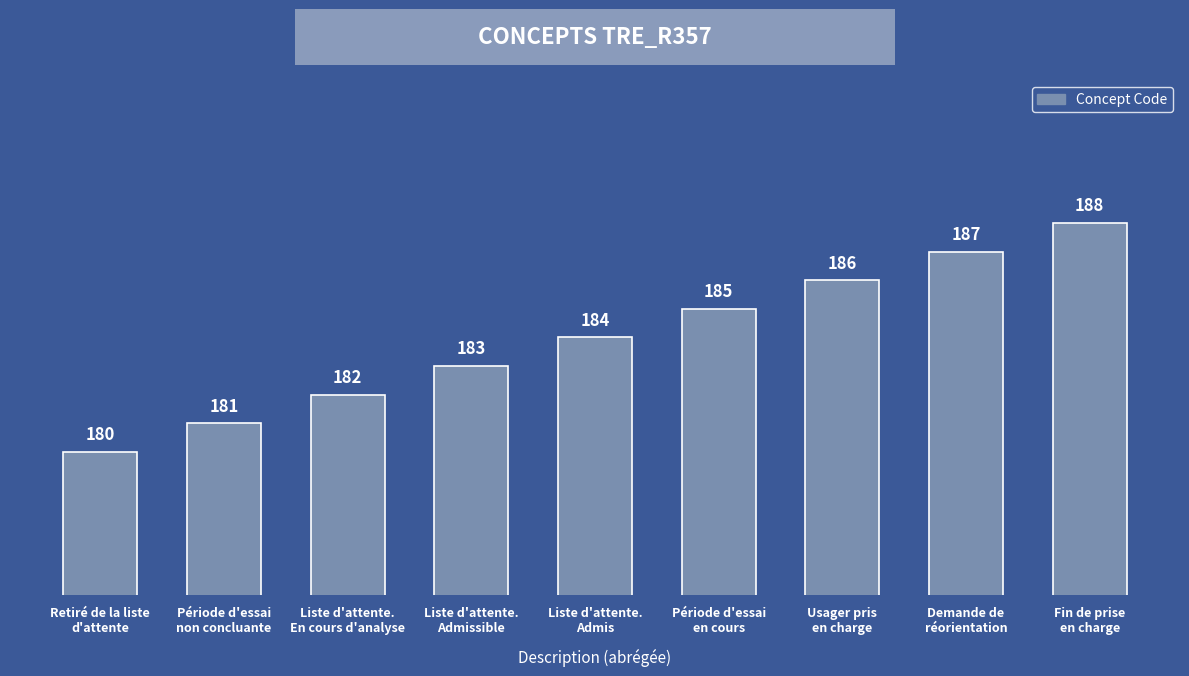

How many bars are there in total?

9